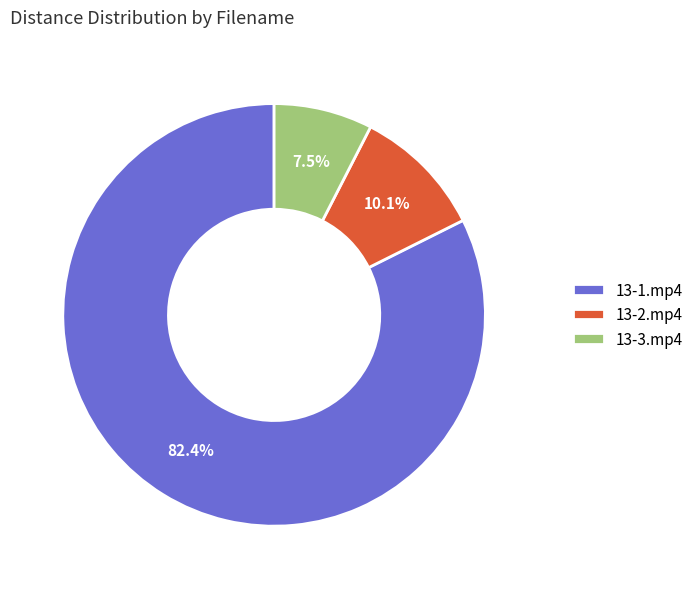

To the nearest percent, what is the difference between the 13-2.mp4 and 13-3.mp4 slice percentages?

3%